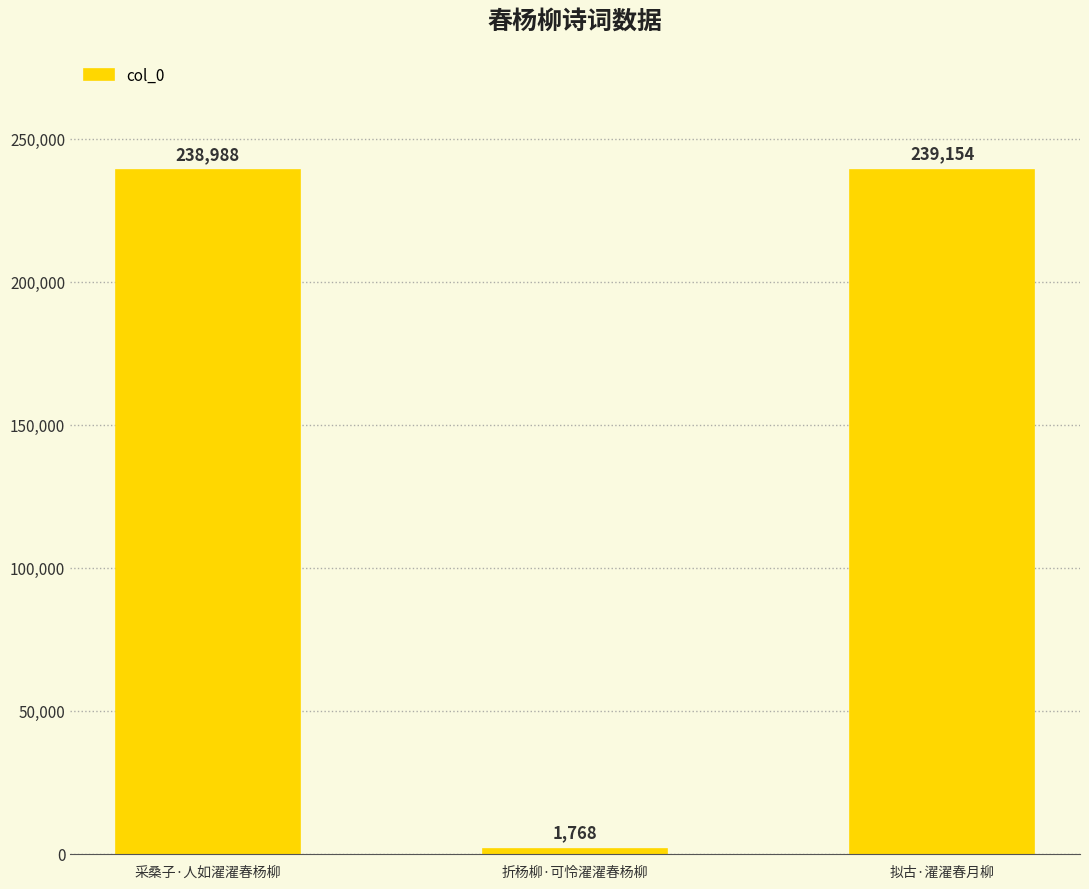

How many distinct data groups are displayed?

1